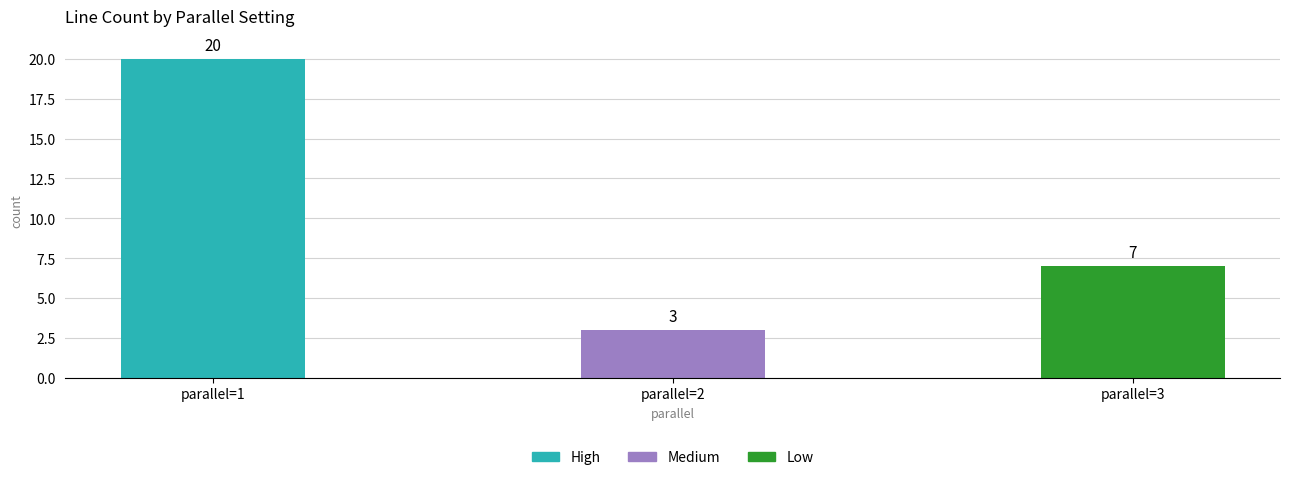

Which series changed the most between parallel=1 and parallel=3?

High